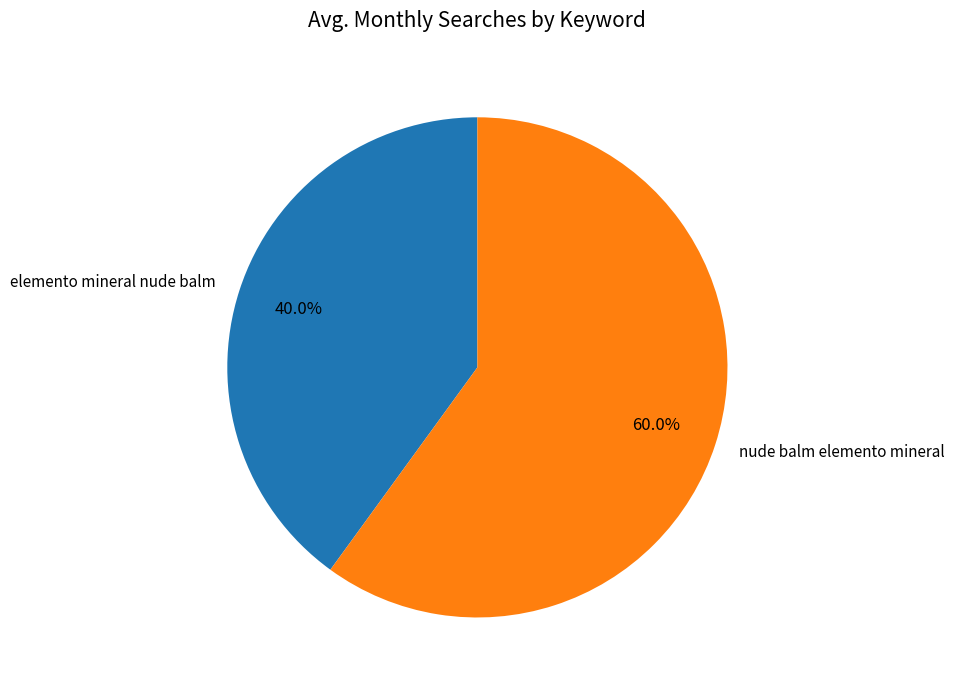

What percentage is the nude balm elemento mineral slice, to the nearest percent?

60%